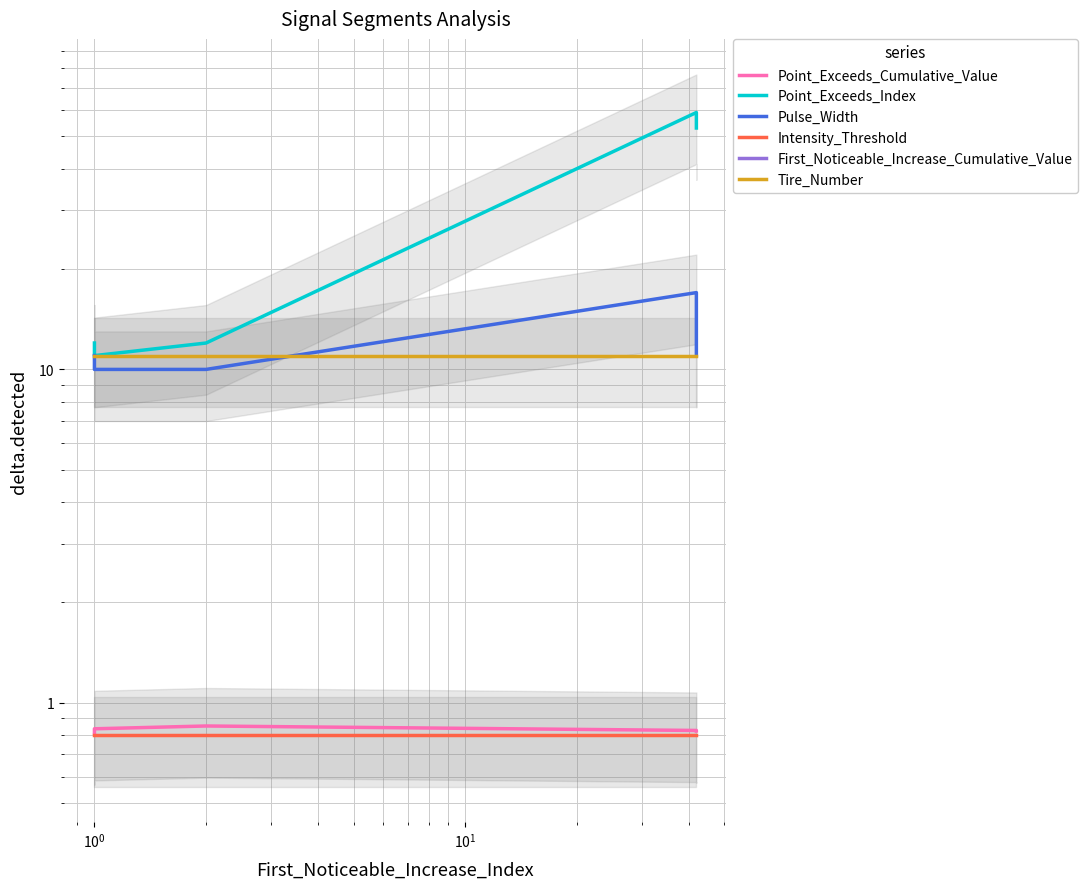

List the series in order of their peak value, lowest first.

Intensity_Threshold, Point_Exceeds_Cumulative_Value, Tire_Number, Pulse_Width, Point_Exceeds_Index, First_Noticeable_Increase_Cumulative_Value